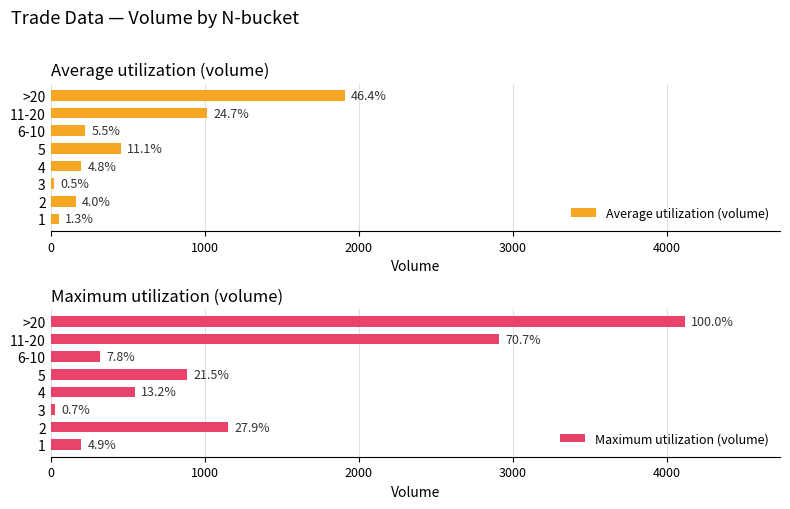

Is the value of Average utilization (volume) at 2 greater than the value of Maximum utilization (volume) at 6-10?

No